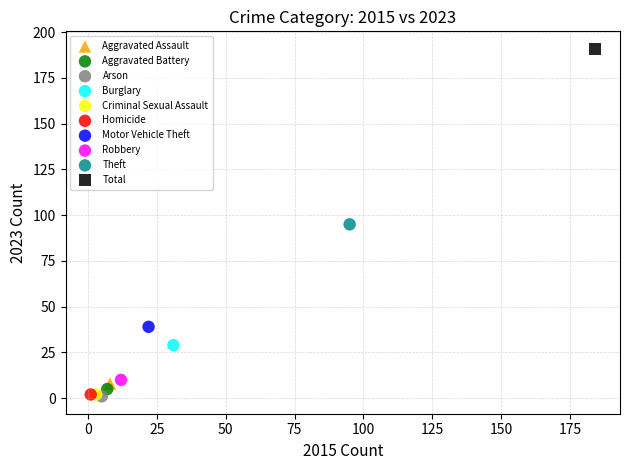

What are all the series names shown in the legend?

Aggravated Assault, Aggravated Battery, Arson, Burglary, Criminal Sexual Assault, Homicide, Motor Vehicle Theft, Robbery, Theft, Total